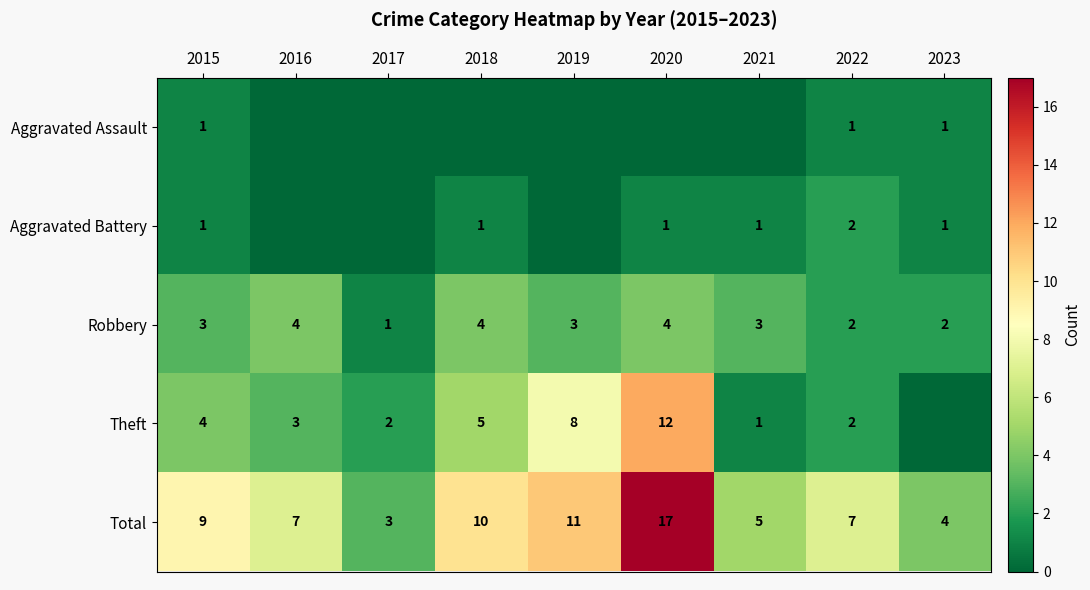

What is the difference between the Theft values at 2018 and 2021?

4